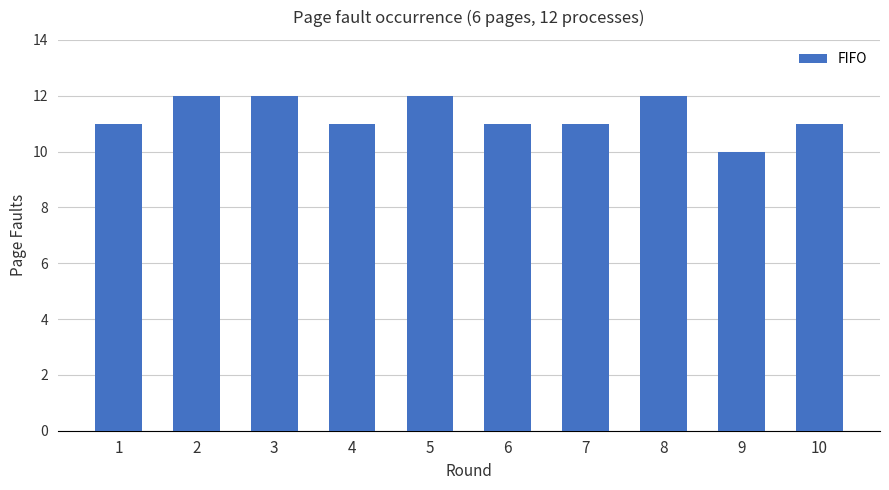

What is the value of the 10th bar from the left?

11